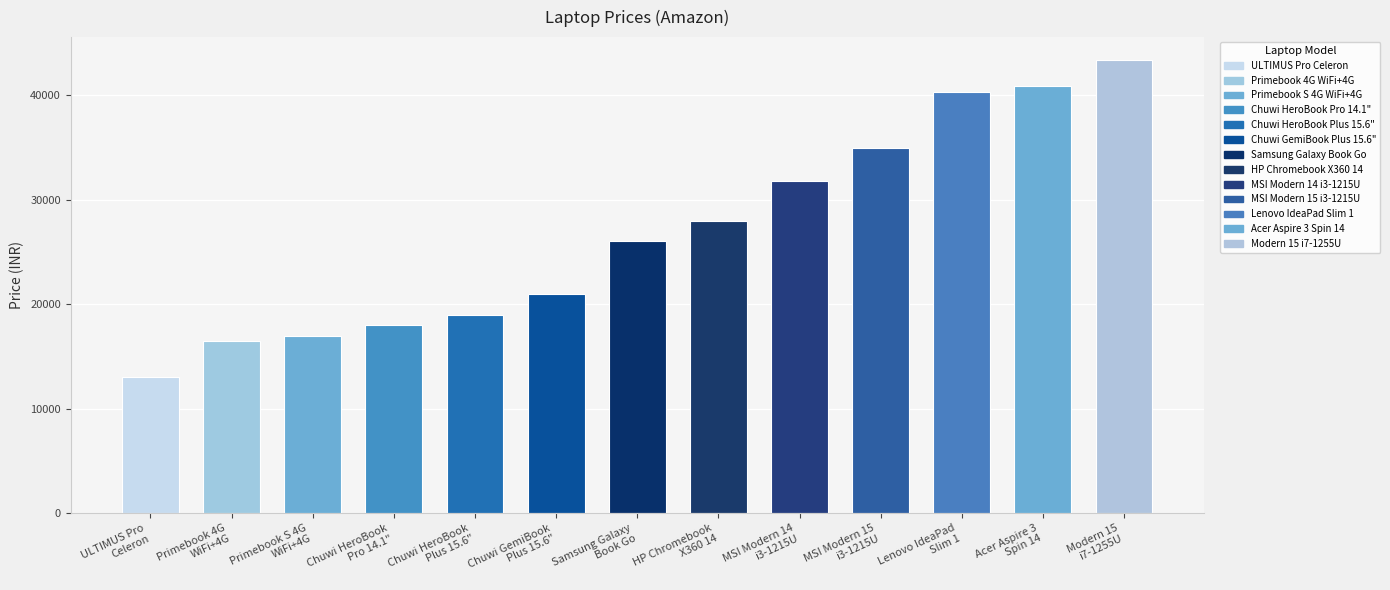

Reading left to right, transcribe all the data shown in this chart.

ULTIMUS Pro
Celeron=12990	Primebook 4G
WiFi+4G=16490	Primebook S 4G
WiFi+4G=16990	Chuwi HeroBook
Pro 14.1"=17990	Chuwi HeroBook
Plus 15.6"=18990	Chuwi GemiBook
Plus 15.6"=20990	Samsung Galaxy
Book Go=25999	HP Chromebook
X360 14=27990	MSI Modern 14
i3-1215U=31799	MSI Modern 15
i3-1215U=34900	Lenovo IdeaPad
Slim 1=40300	Acer Aspire 3
Spin 14=40890	Modern 15
i7-1255U=43380